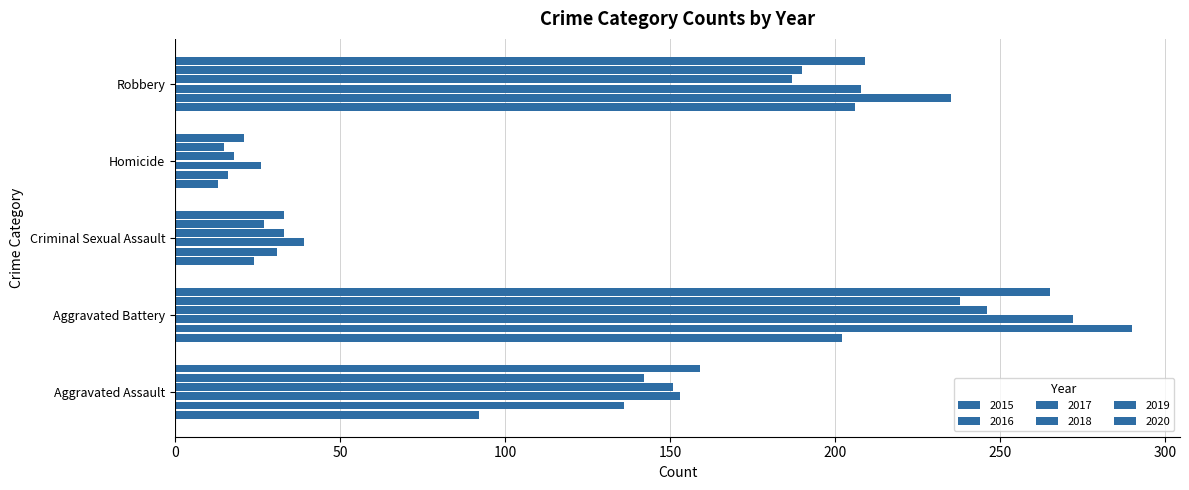

How many series are shown in this chart?

6